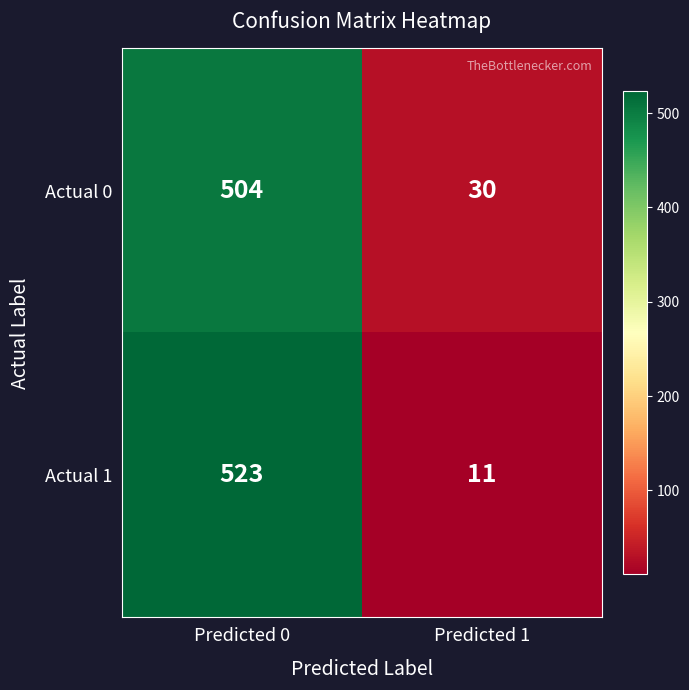

What is the sum of the Actual 0 values at Predicted 0 and Predicted 1?

534